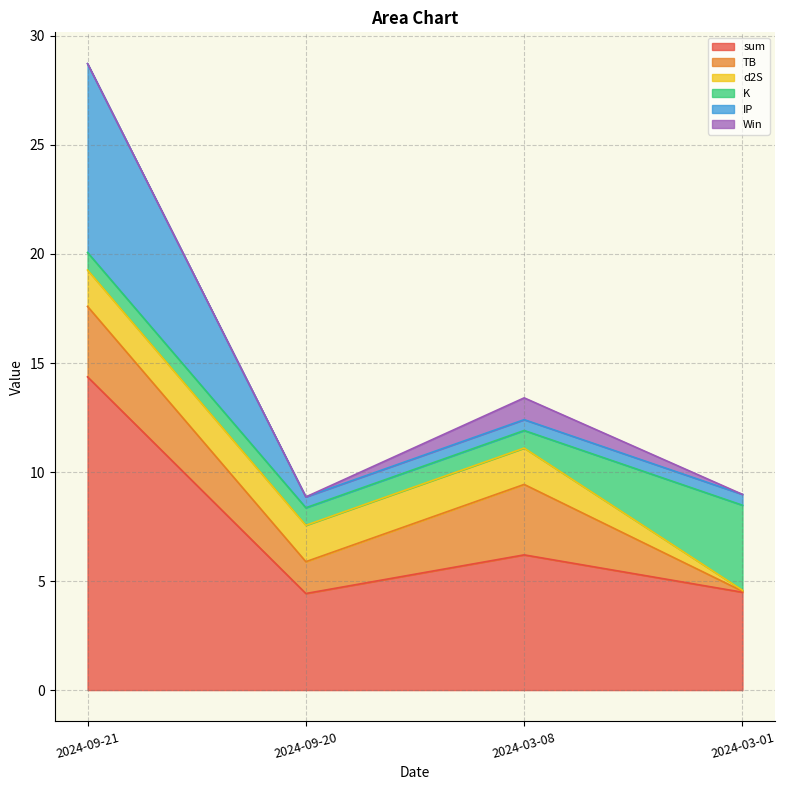

Which series has the widest spread of values?

sum